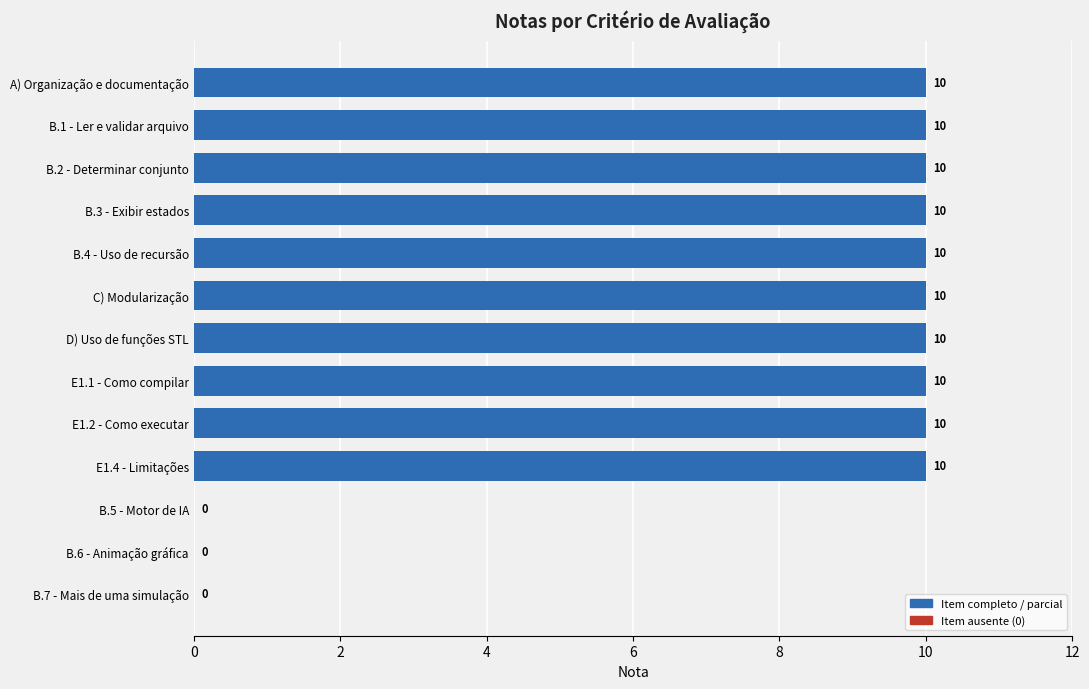

What is the change in value from C) Modularização to B.7 - Mais de uma simulação?

-10